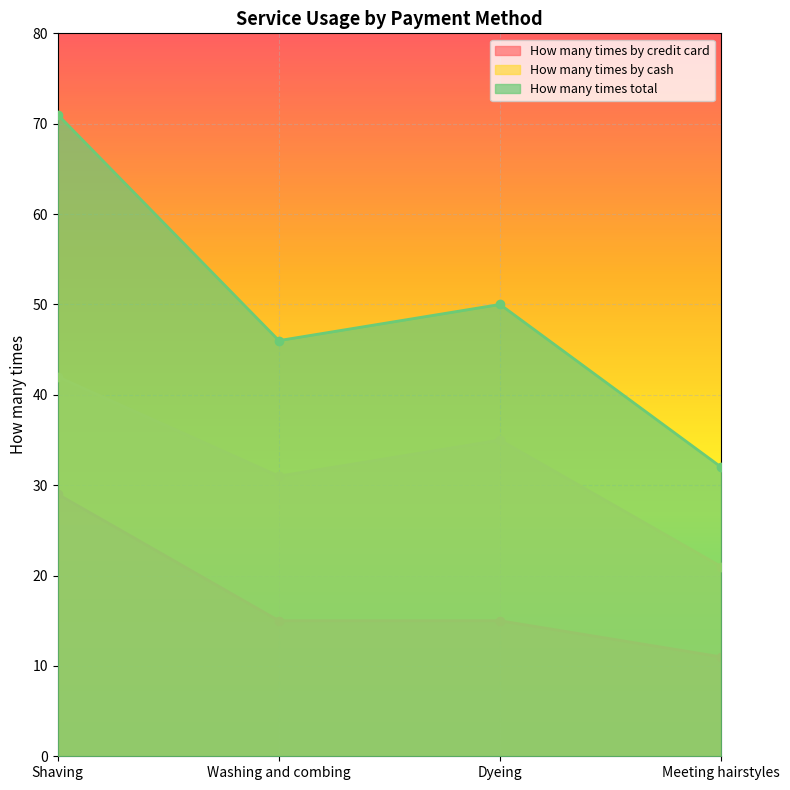

True or false: How many times total and How many times by cash intersect in this chart.

False